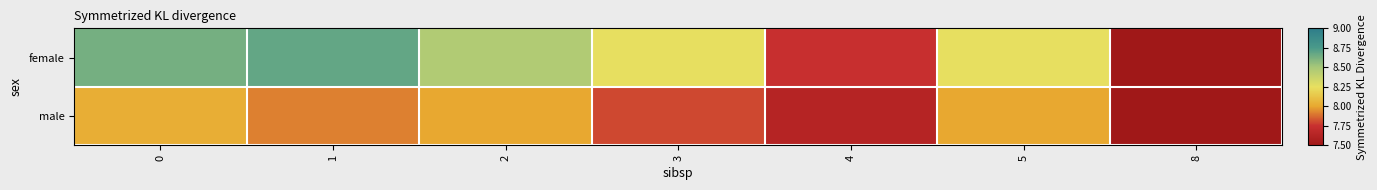

What is the spread (max minus min) of values at 4?

0.1